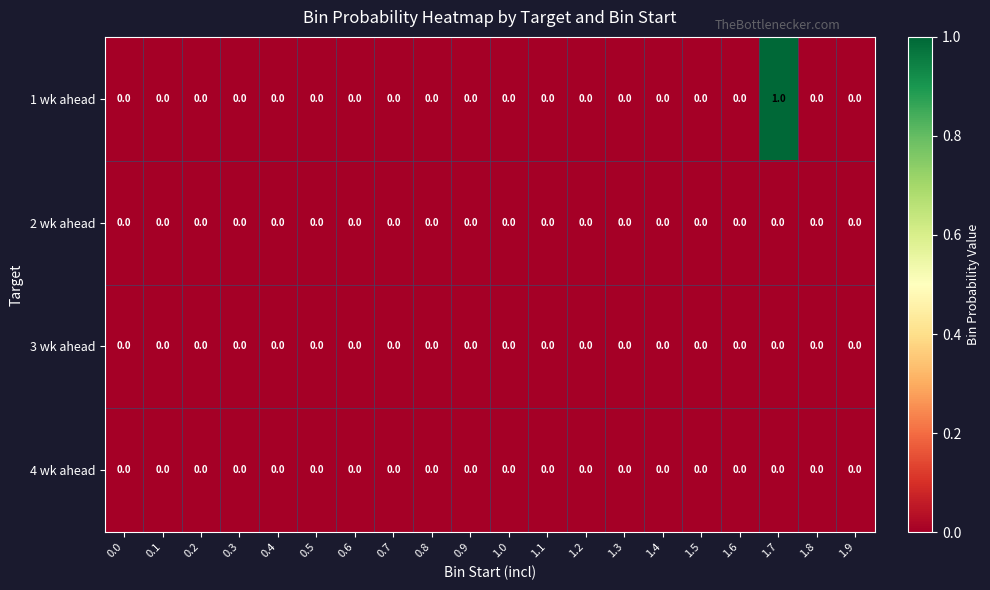

Which series has the largest range (max minus min)?

1 wk ahead